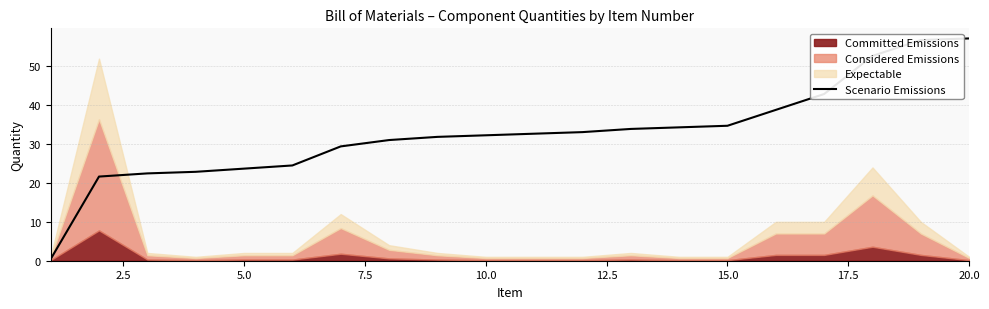

The Scenario Emissions series shows 11.0 at 5.0. True or false?

False